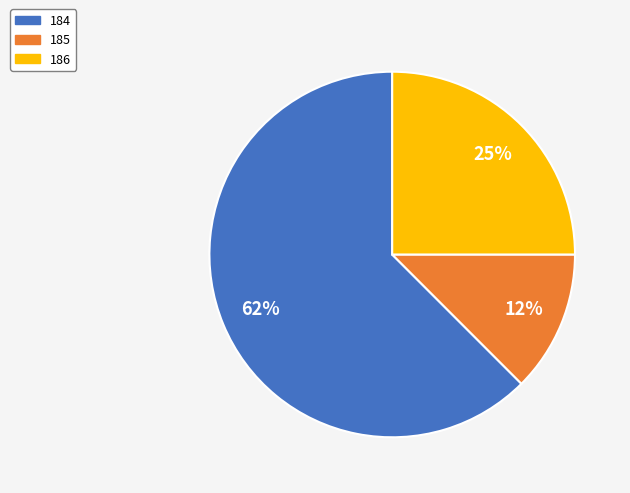

Is it true that 186 is 38% of the pie?

False